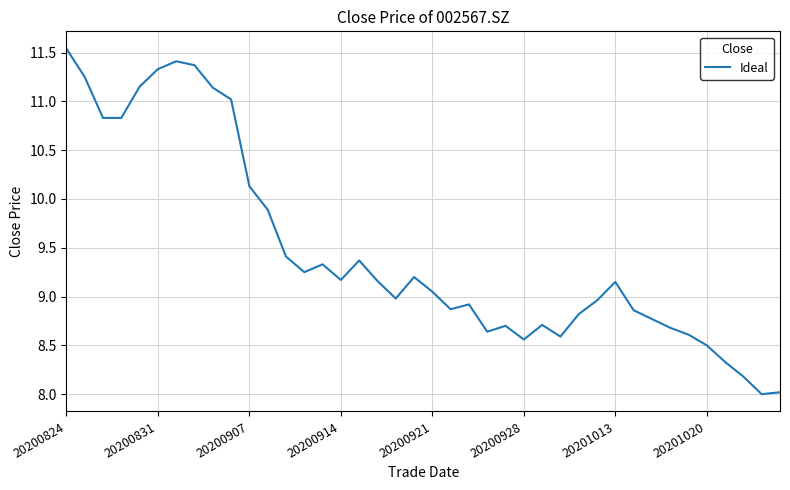

What is the difference between the maximum and minimum values?

3.5